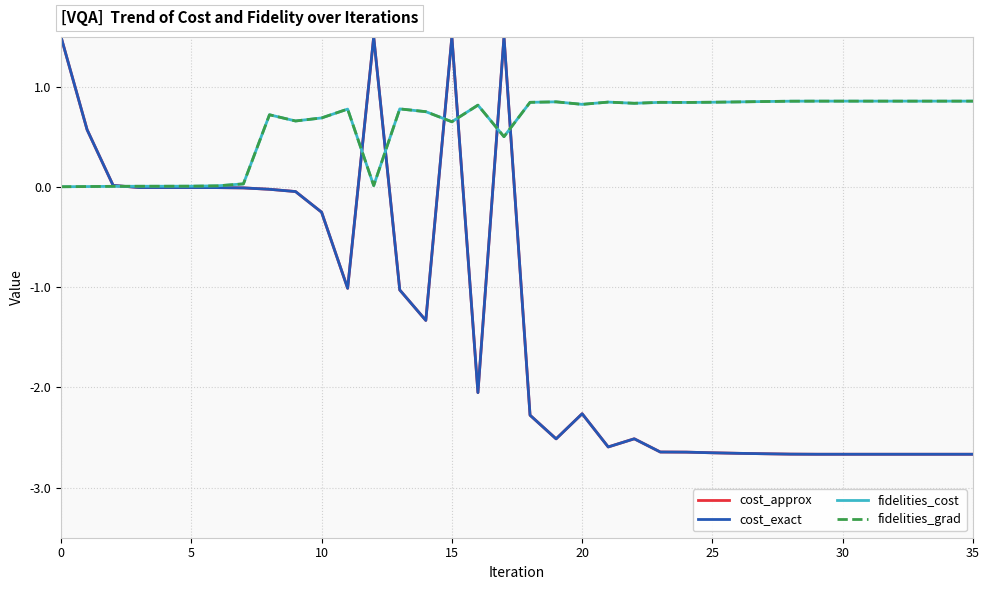

Does the chart display data point markers on the line(s)?

No